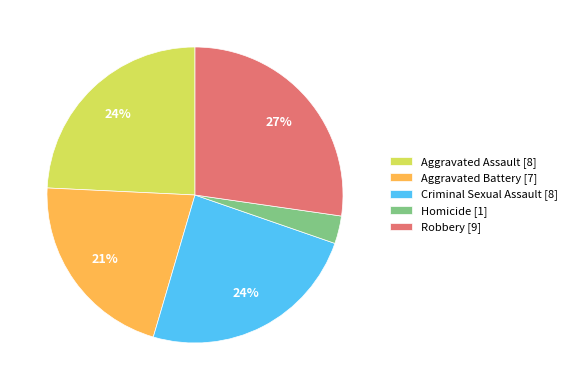

Count the number of slices in the pie.

5